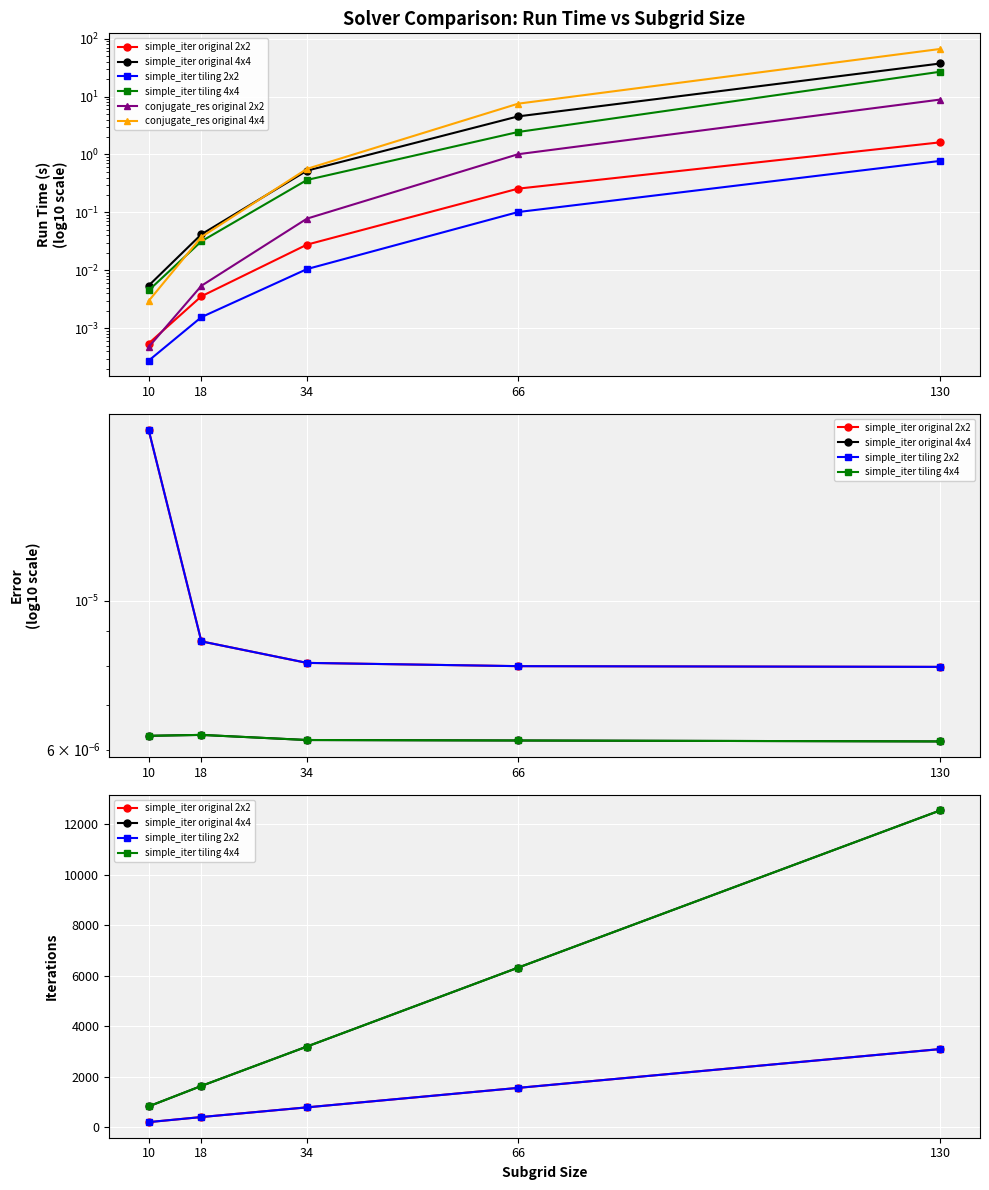

True or false: simple_iter original 2x2 and conjugate_res original 4x4 intersect in this chart.

False